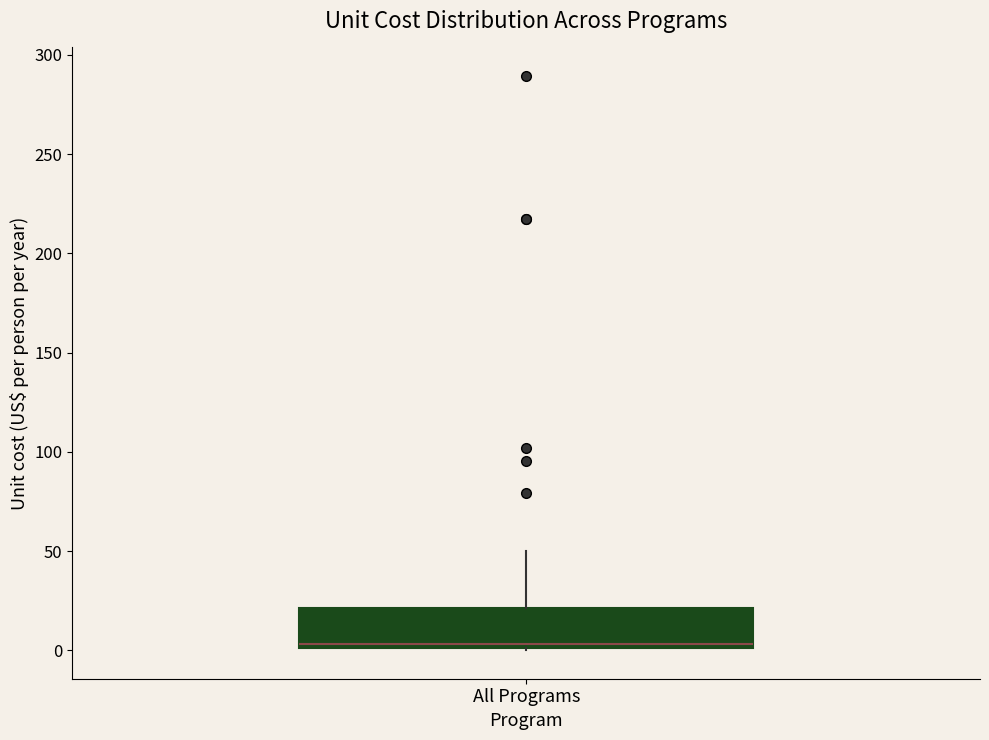

Read this box plot against the y-axis: the position of the median line, the range covered by the box, and the ends of both whiskers. The values are not printed on the chart, so give them approximately, as read against the axis.

median 5, box 0 to 20, whiskers 0 to 50